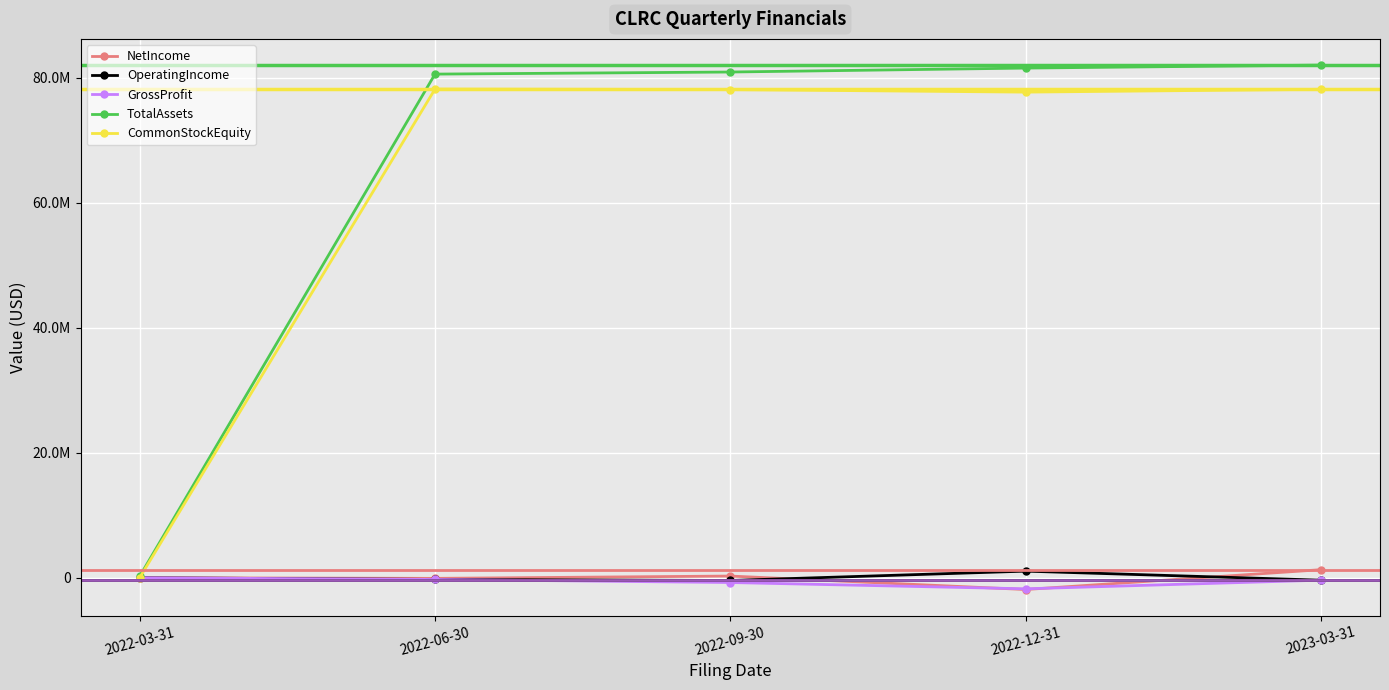

Reading left to right, extract all data points from this chart.

NetIncome: 2022-03-31=-1200	2022-06-30=-98211	2022-09-30=273801	2022-12-31=-1879736	2023-03-31=1290495
OperatingIncome: 2022-03-31=-1200	2022-06-30=-271669	2022-09-30=-433391	2022-12-31=1059856	2023-03-31=-386791
GrossProfit: 2022-03-31=0	2022-06-30=-271669	2022-09-30=-761514	2022-12-31=-1768147	2023-03-31=-386791
TotalAssets: 2022-03-31=237511	2022-06-30=80593658	2022-09-30=80927120	2022-12-31=81557355	2023-03-31=82032663
CommonStockEquity: 2022-03-31=19070	2022-06-30=78198869	2022-09-30=78119075	2022-12-31=77709135	2023-03-31=78160987